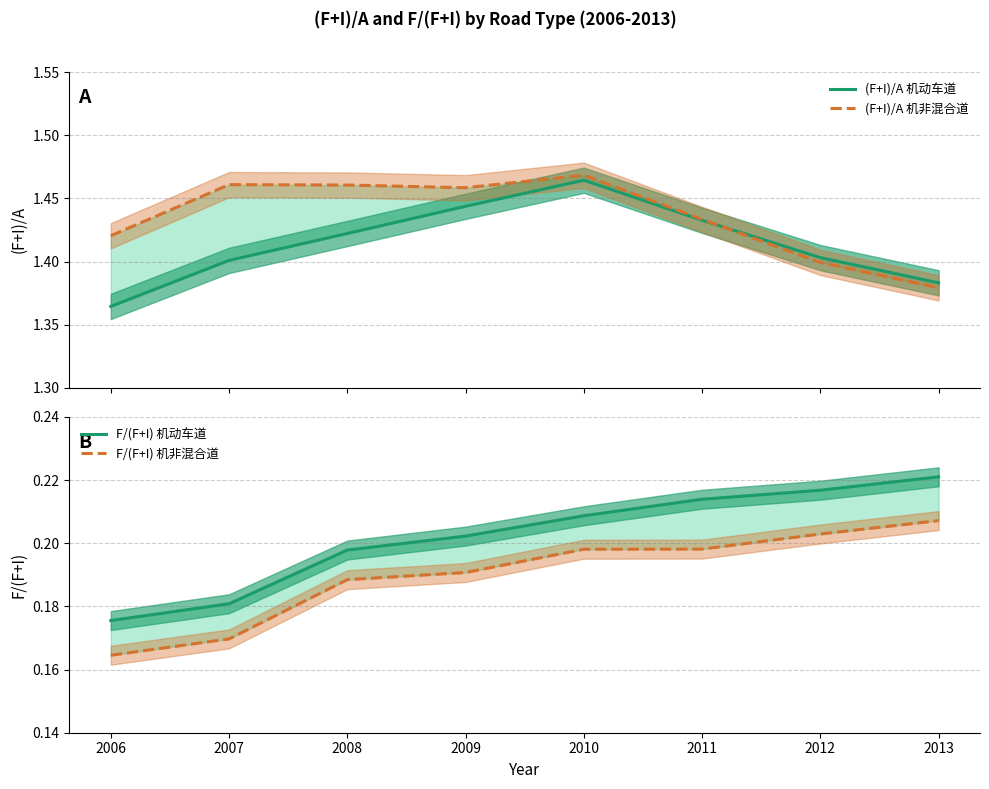

How many lines are shown in the chart?

4